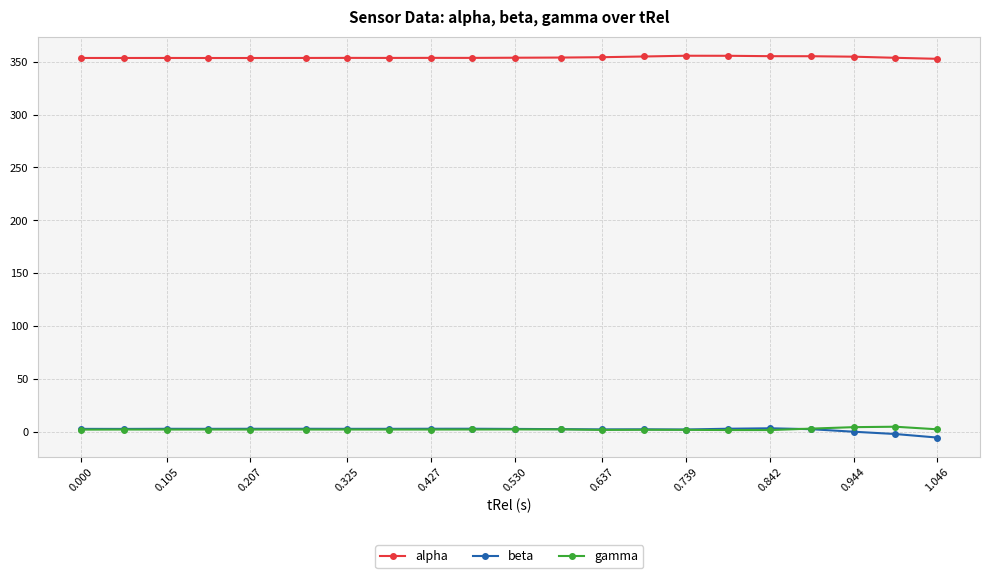

True or false: beta and alpha cross at least once.

False